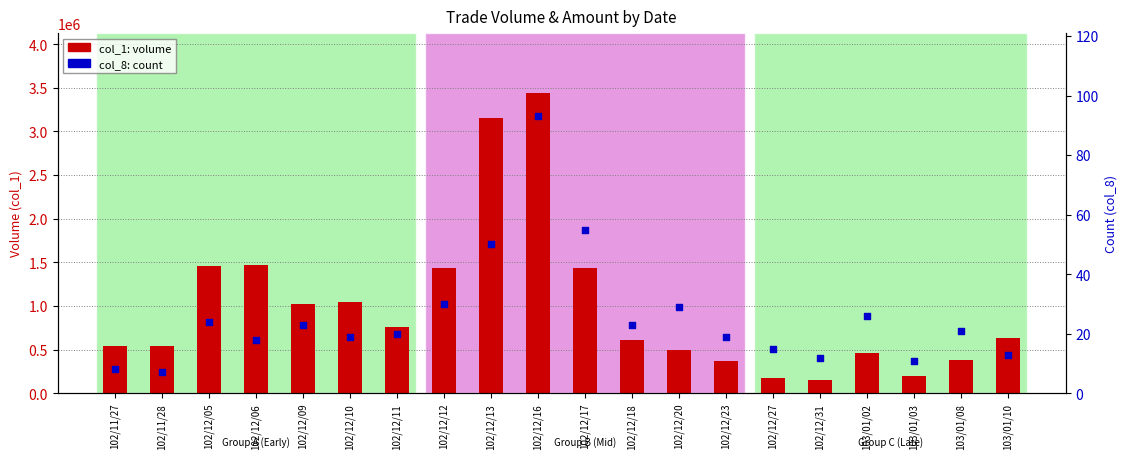

Is the value of col_1 (volume) at 102/12/18 greater than the value of col_8 (count) at 102/12/06?

Yes